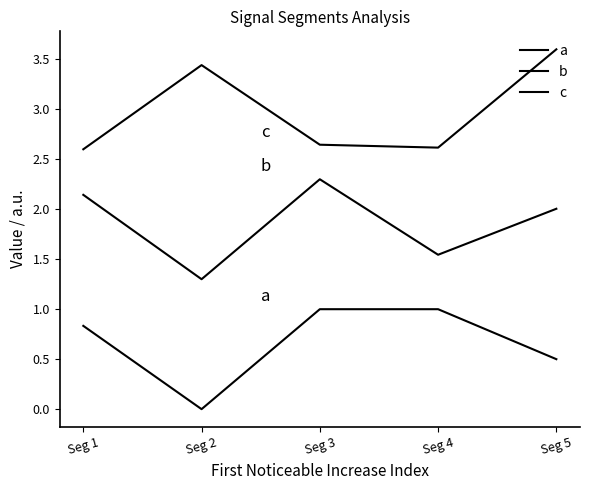

What is the value of the a point at the 5th from the left?

0.5